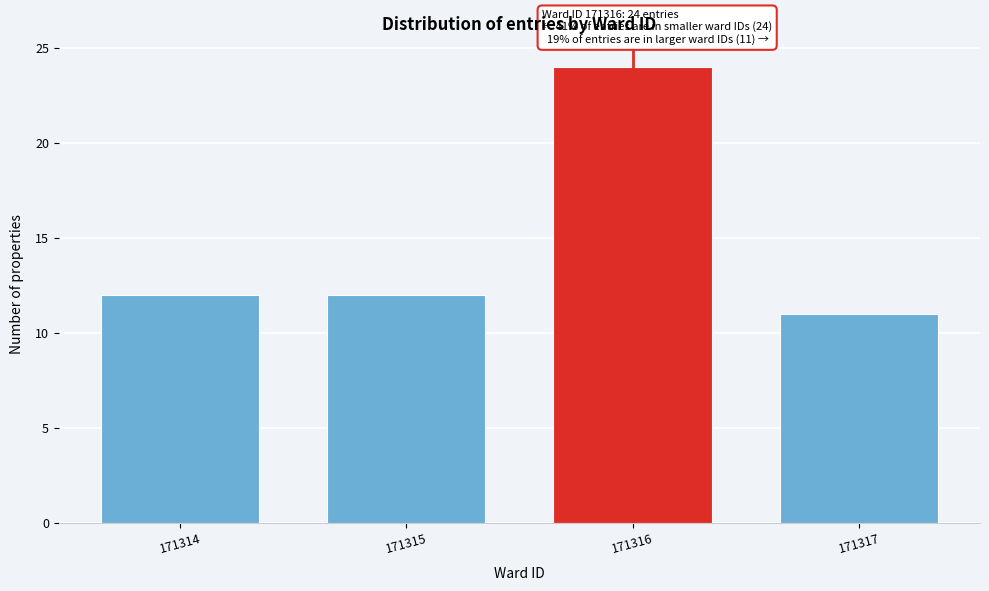

Reading left to right, list all the values displayed in this chart.

12	12	24	11